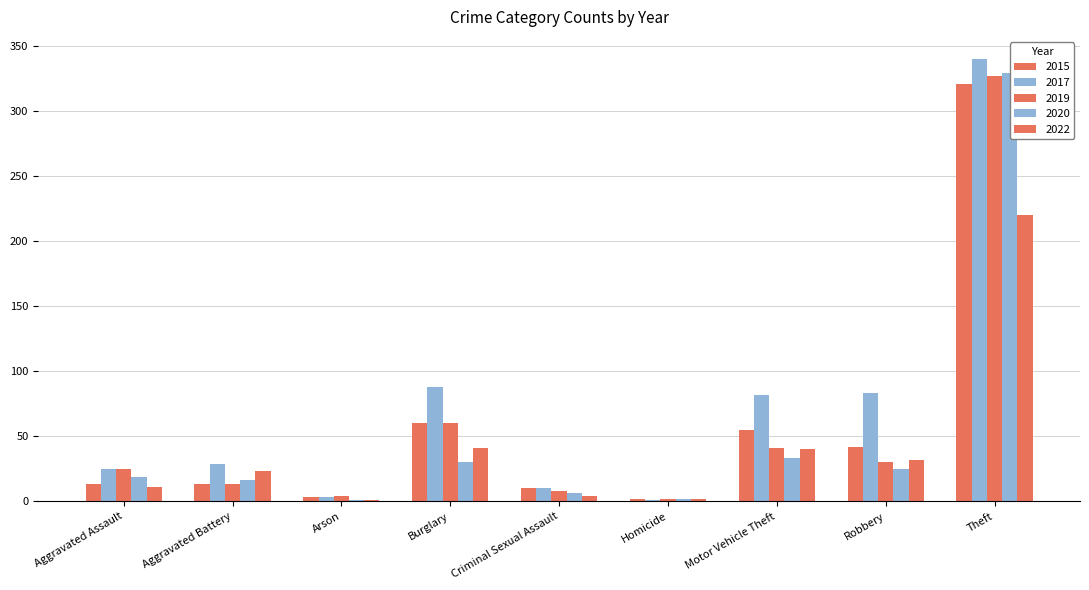

Reading left to right, list all the values displayed in this chart.

2015: 13	13	3	60	10	2	55	42	321
2017: 25	29	3	88	10	1	82	83	340
2019: 25	13	4	60	8	2	41	30	327
2020: 19	16	1	30	6	2	33	25	329
2022: 11	23	1	41	4	2	40	32	220